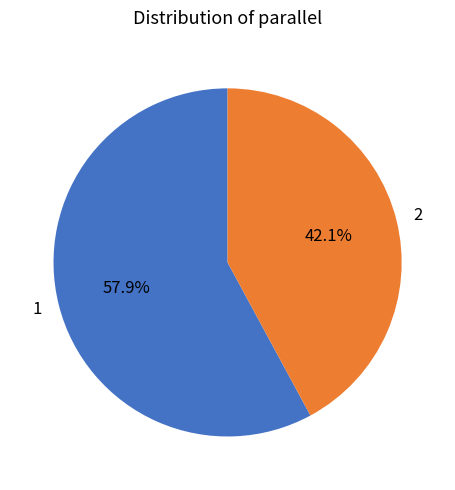

What percentage is the 2 slice, to the nearest percent?

42%